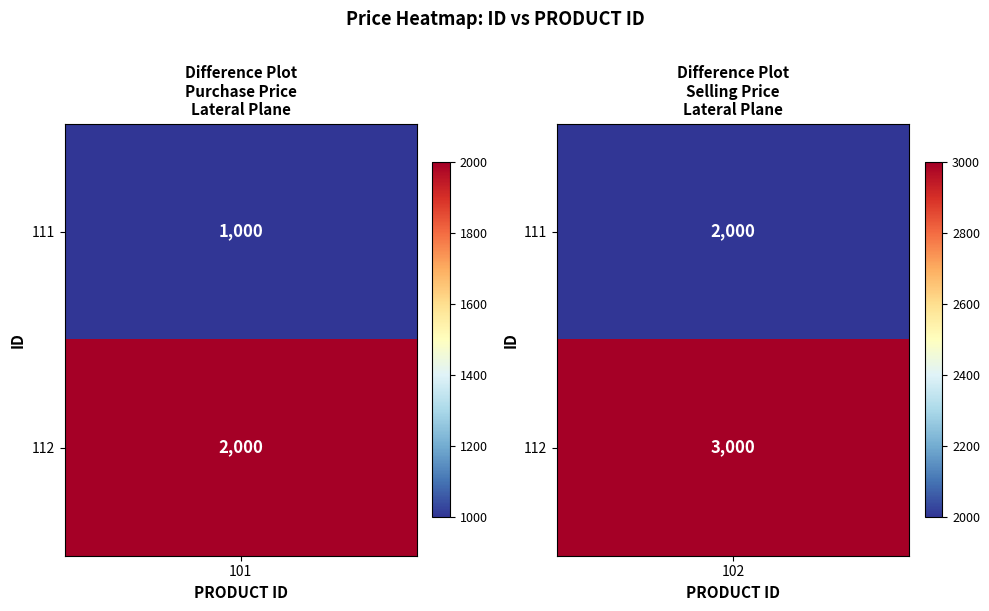

Which series changed the most between 0 and 1?

111